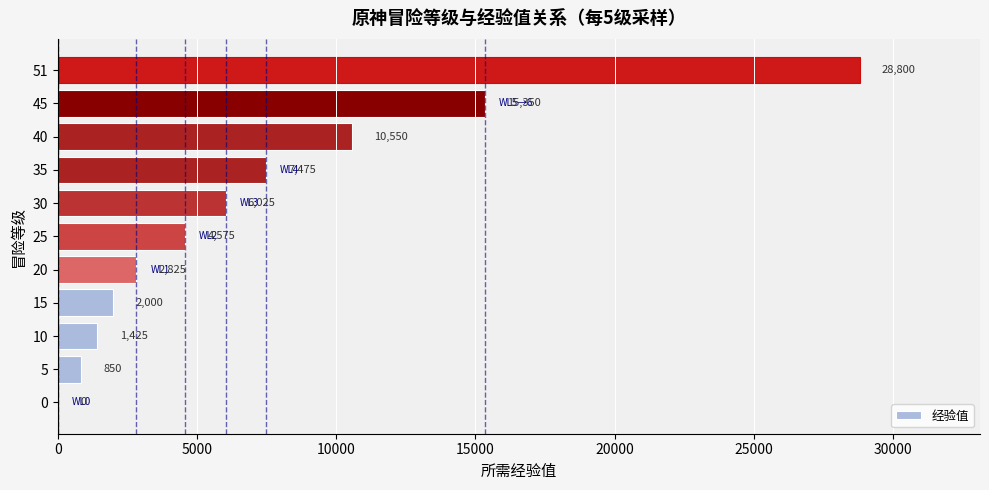

Where is the data nearest to the value 14400?

45